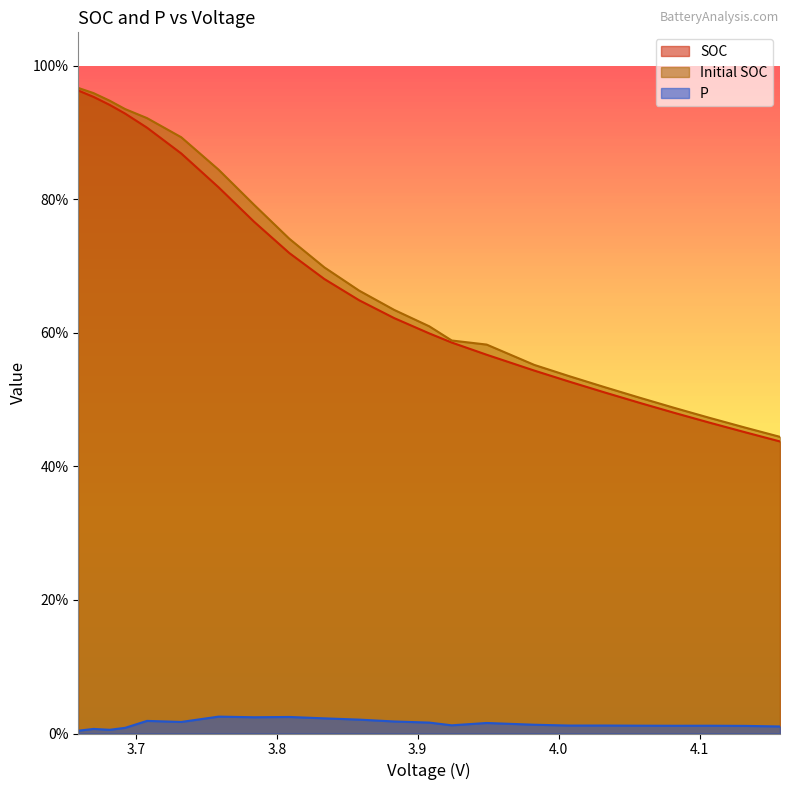

How many categories are shown in the chart?

23